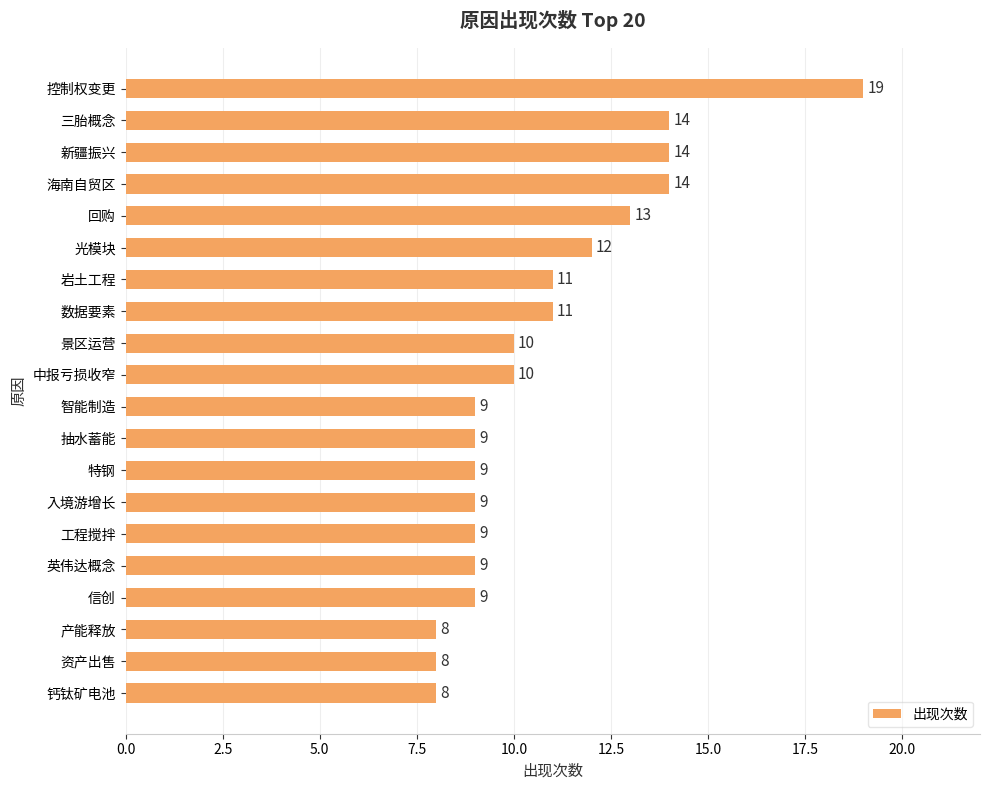

Where is the data nearest to the value 13?

回购